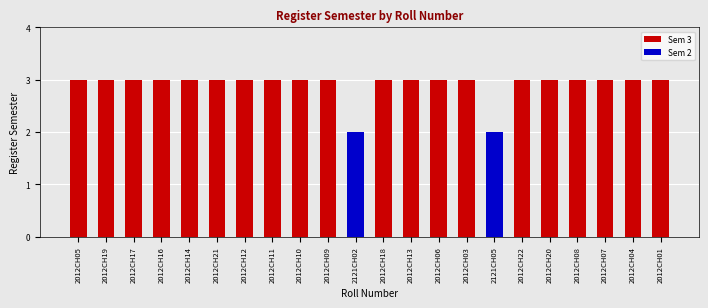

Which label corresponds to the largest value in the chart?

2012CH05